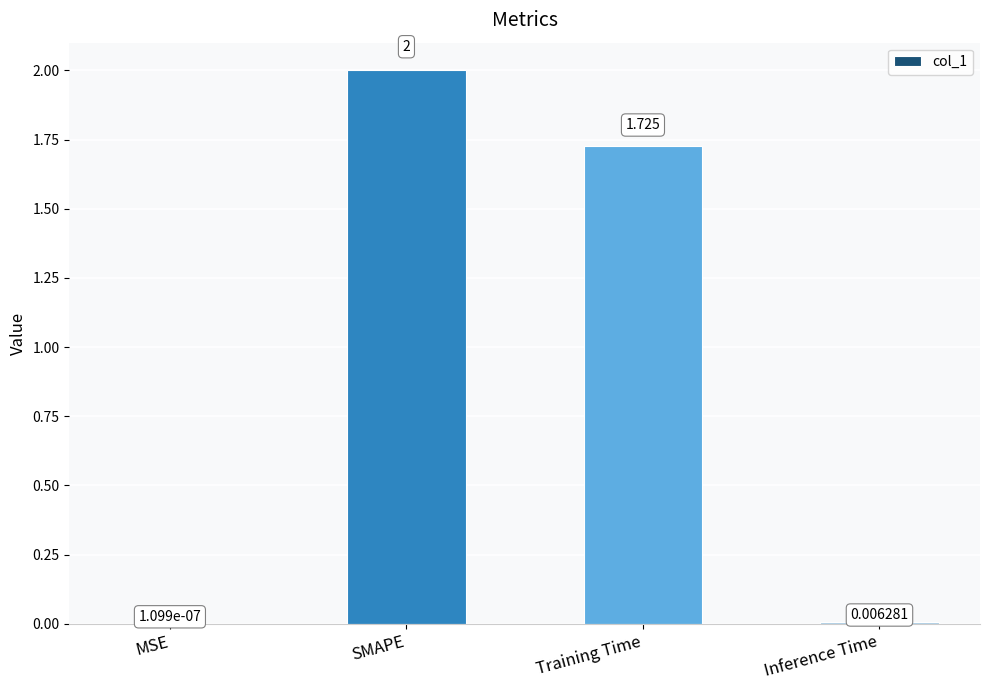

What is the sum of all values?

3.7